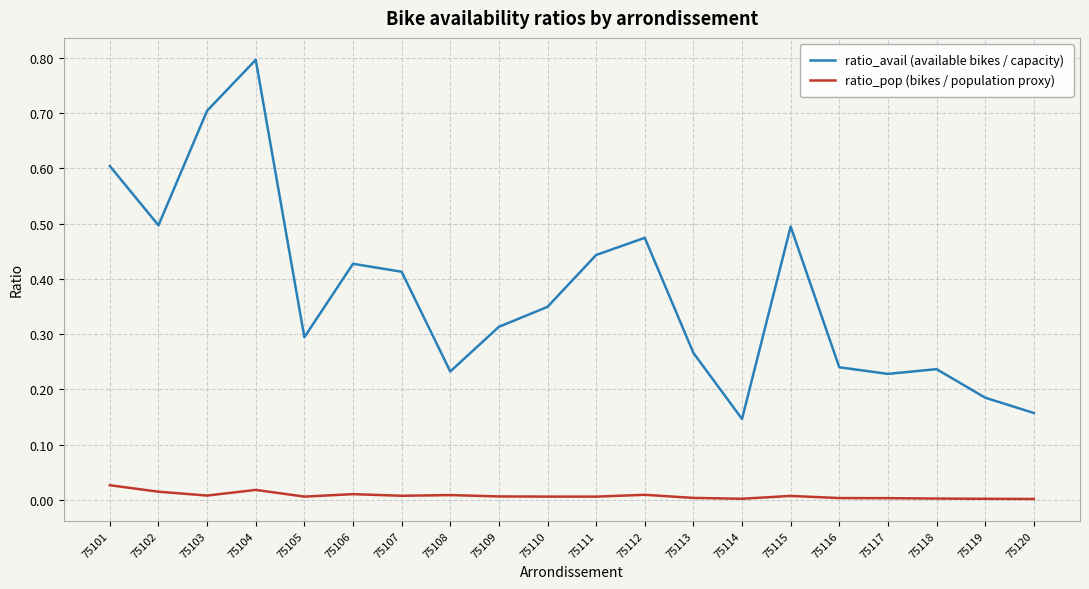

Is it true that ratio_avail (available bikes / capacity) equals 0.5 at 75115?

True